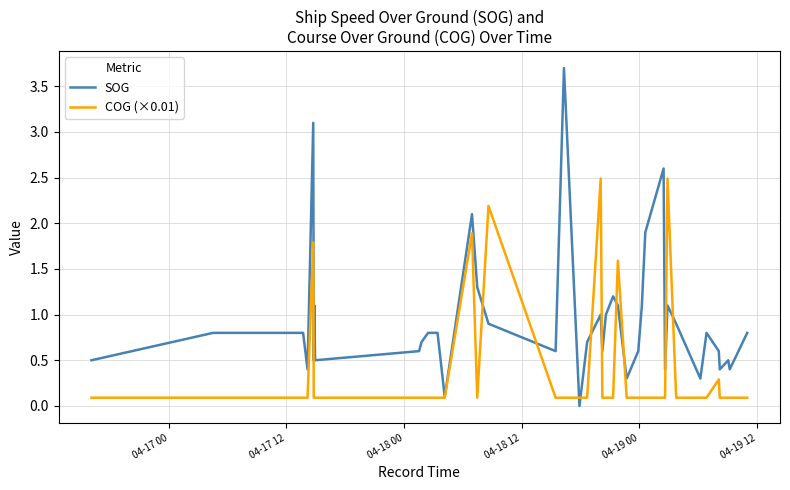

Rank the series by their average value, from highest to lowest.

SOG, COG (×0.01)